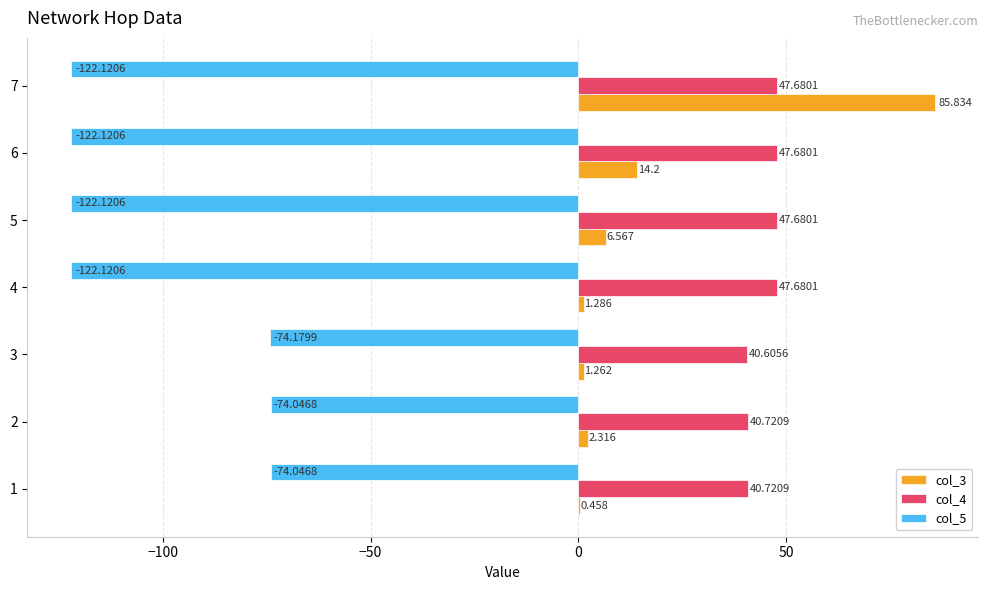

Is the value of col_4 at 3 greater than the value of col_5 at 4?

Yes